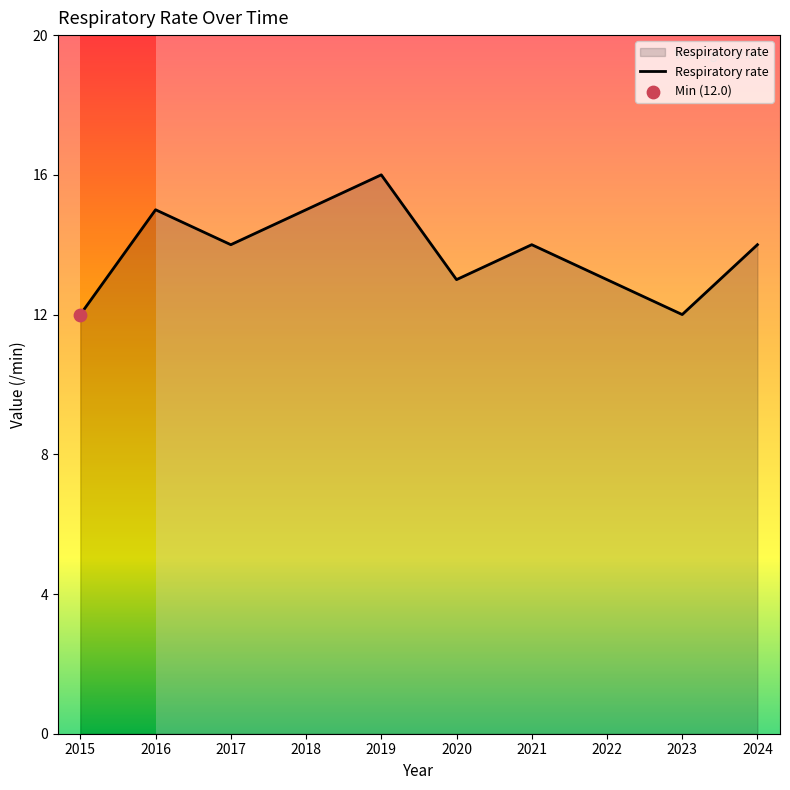

What is the ratio of the value at 2023 to the value at 2016?

0.8